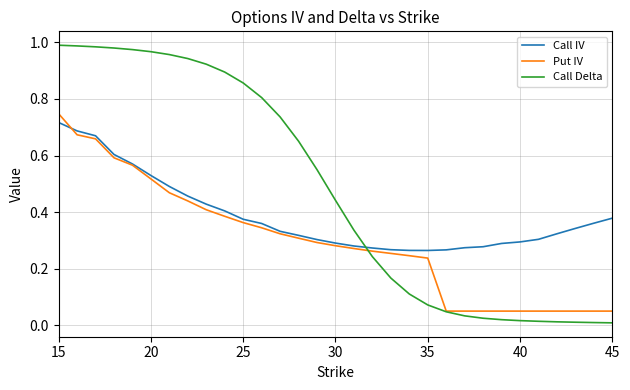

Which series has the largest total across all categories?

Call Delta